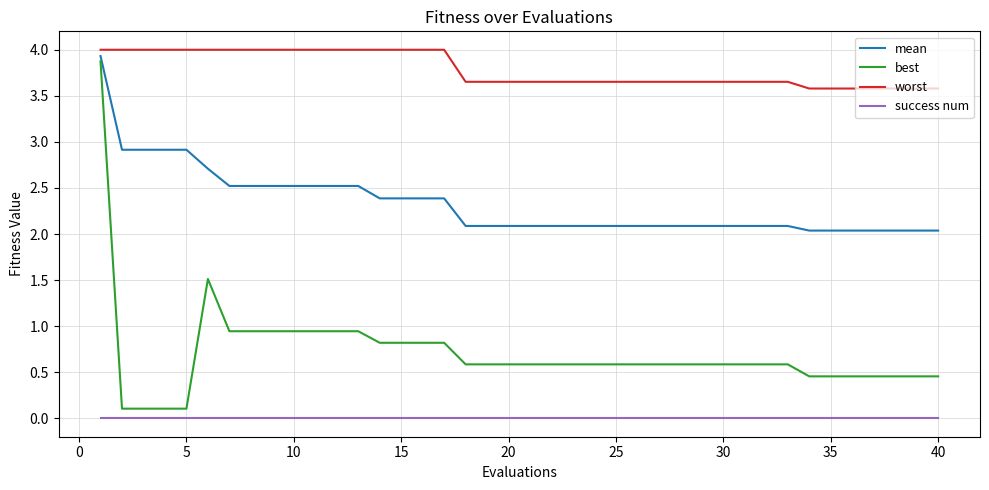

What is the difference between the maximum and minimum values in the best series?

3.8